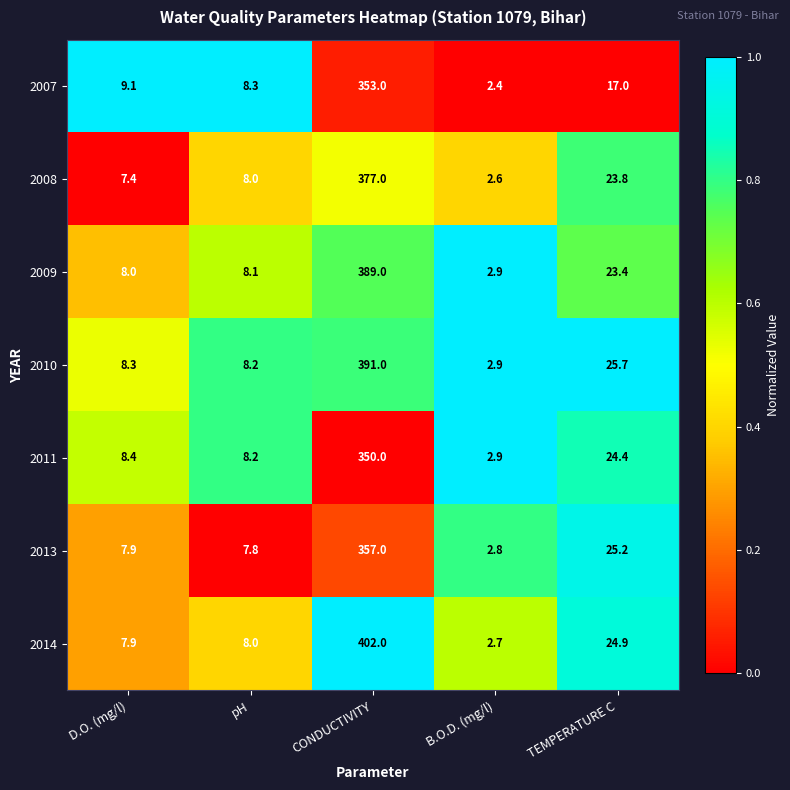

Rank the series by their maximum value, from lowest to highest.

2011, 2007, 2013, 2008, 2009, 2010, 2014